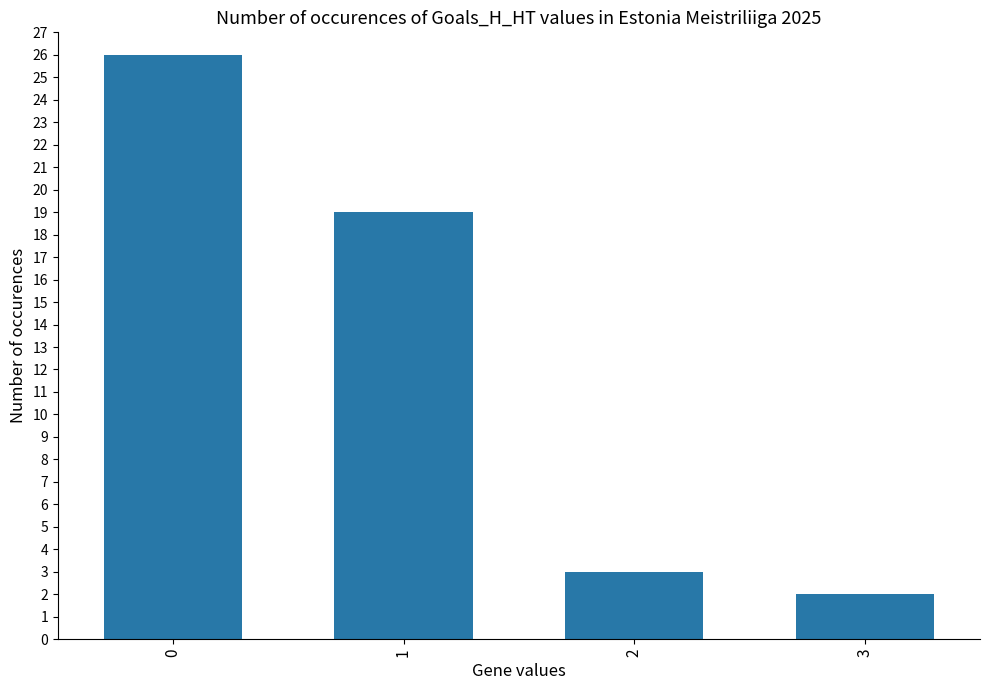

The value at 2 is 3. True or false?

True